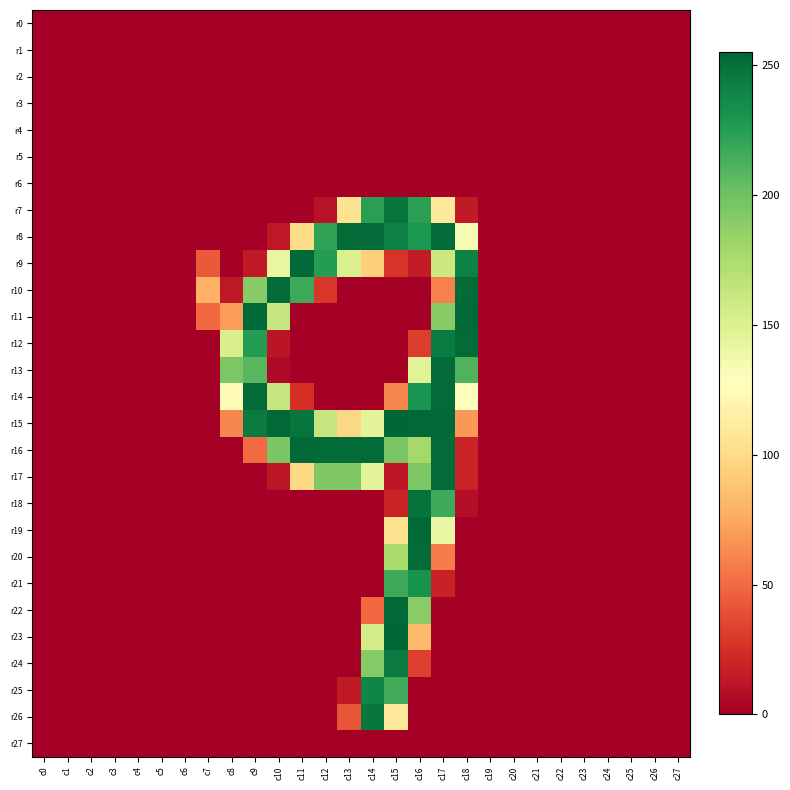

Reading left to right, what are all the values shown in this chart?

r0: c0=0	c1=0	c2=0	c3=0	c4=0	c5=0	c6=0	c7=0	c8=0	c9=0	c10=0	c11=0	c12=0	c13=0	c14=0	c15=0	c16=0	c17=0	c18=0	c19=0	c20=0	c21=0	c22=0	c23=0	c24=0	c25=0	c26=0	c27=0
r1: c0=0	c1=0	c2=0	c3=0	c4=0	c5=0	c6=0	c7=0	c8=0	c9=0	c10=0	c11=0	c12=0	c13=0	c14=0	c15=0	c16=0	c17=0	c18=0	c19=0	c20=0	c21=0	c22=0	c23=0	c24=0	c25=0	c26=0	c27=0
r2: c0=0	c1=0	c2=0	c3=0	c4=0	c5=0	c6=0	c7=0	c8=0	c9=0	c10=0	c11=0	c12=0	c13=0	c14=0	c15=0	c16=0	c17=0	c18=0	c19=0	c20=0	c21=0	c22=0	c23=0	c24=0	c25=0	c26=0	c27=0
r3: c0=0	c1=0	c2=0	c3=0	c4=0	c5=0	c6=0	c7=0	c8=0	c9=0	c10=0	c11=0	c12=0	c13=0	c14=0	c15=0	c16=0	c17=0	c18=0	c19=0	c20=0	c21=0	c22=0	c23=0	c24=0	c25=0	c26=0	c27=0
r4: c0=0	c1=0	c2=0	c3=0	c4=0	c5=0	c6=0	c7=0	c8=0	c9=0	c10=0	c11=0	c12=0	c13=0	c14=0	c15=0	c16=0	c17=0	c18=0	c19=0	c20=0	c21=0	c22=0	c23=0	c24=0	c25=0	c26=0	c27=0
r5: c0=0	c1=0	c2=0	c3=0	c4=0	c5=0	c6=0	c7=0	c8=0	c9=0	c10=0	c11=0	c12=0	c13=0	c14=0	c15=0	c16=0	c17=0	c18=0	c19=0	c20=0	c21=0	c22=0	c23=0	c24=0	c25=0	c26=0	c27=0
r6: c0=0	c1=0	c2=0	c3=0	c4=0	c5=0	c6=0	c7=0	c8=0	c9=0	c10=0	c11=0	c12=0	c13=0	c14=0	c15=0	c16=0	c17=0	c18=0	c19=0	c20=0	c21=0	c22=0	c23=0	c24=0	c25=0	c26=0	c27=0
r7: c0=0	c1=0	c2=0	c3=0	c4=0	c5=0	c6=0	c7=0	c8=0	c9=0	c10=0	c11=0	c12=10	c13=105	c14=224	c15=248	c16=224	c17=110	c18=14	c19=0	c20=0	c21=0	c22=0	c23=0	c24=0	c25=0	c26=0	c27=0
r8: c0=0	c1=0	c2=0	c3=0	c4=0	c5=0	c6=0	c7=0	c8=0	c9=0	c10=13	c11=100	c12=222	c13=253	c14=253	c15=242	c16=229	c17=253	c18=133	c19=0	c20=0	c21=0	c22=0	c23=0	c24=0	c25=0	c26=0	c27=0
r9: c0=0	c1=0	c2=0	c3=0	c4=0	c5=0	c6=0	c7=43	c8=0	c9=14	c10=142	c11=254	c12=226	c13=152	c14=93	c15=27	c16=15	c17=160	c18=241	c19=0	c20=0	c21=0	c22=0	c23=0	c24=0	c25=0	c26=0	c27=0
r10: c0=0	c1=0	c2=0	c3=0	c4=0	c5=0	c6=0	c7=79	c8=13	c9=191	c10=253	c11=218	c12=28	c13=0	c14=0	c15=0	c16=0	c17=59	c18=253	c19=0	c20=0	c21=0	c22=0	c23=0	c24=0	c25=0	c26=0	c27=0
r11: c0=0	c1=0	c2=0	c3=0	c4=0	c5=0	c6=0	c7=49	c8=70	c9=254	c10=163	c11=0	c12=0	c13=0	c14=0	c15=0	c16=0	c17=191	c18=254	c19=0	c20=0	c21=0	c22=0	c23=0	c24=0	c25=0	c26=0	c27=0
r12: c0=0	c1=0	c2=0	c3=0	c4=0	c5=0	c6=0	c7=0	c8=153	c9=226	c10=11	c11=0	c12=0	c13=0	c14=0	c15=0	c16=31	c17=244	c18=253	c19=0	c20=0	c21=0	c22=0	c23=0	c24=0	c25=0	c26=0	c27=0
r13: c0=0	c1=0	c2=0	c3=0	c4=0	c5=0	c6=0	c7=0	c8=195	c9=208	c10=5	c11=0	c12=0	c13=0	c14=0	c15=0	c16=147	c17=253	c18=211	c19=0	c20=0	c21=0	c22=0	c23=0	c24=0	c25=0	c26=0	c27=0
r14: c0=0	c1=0	c2=0	c3=0	c4=0	c5=0	c6=0	c7=0	c8=124	c9=253	c10=163	c11=25	c12=0	c13=0	c14=0	c15=61	c16=231	c17=253	c18=127	c19=0	c20=0	c21=0	c22=0	c23=0	c24=0	c25=0	c26=0	c27=0
r15: c0=0	c1=0	c2=0	c3=0	c4=0	c5=0	c6=0	c7=0	c8=61	c9=245	c10=254	c11=248	c12=163	c13=98	c14=146	c15=255	c16=254	c17=254	c18=68	c19=0	c20=0	c21=0	c22=0	c23=0	c24=0	c25=0	c26=0	c27=0
r16: c0=0	c1=0	c2=0	c3=0	c4=0	c5=0	c6=0	c7=0	c8=0	c9=50	c10=196	c11=254	c12=253	c13=253	c14=253	c15=196	c16=178	c17=253	c18=19	c19=0	c20=0	c21=0	c22=0	c23=0	c24=0	c25=0	c26=0	c27=0
r17: c0=0	c1=0	c2=0	c3=0	c4=0	c5=0	c6=0	c7=0	c8=0	c9=0	c10=12	c11=99	c12=194	c13=194	c14=146	c15=12	c16=195	c17=253	c18=19	c19=0	c20=0	c21=0	c22=0	c23=0	c24=0	c25=0	c26=0	c27=0
r18: c0=0	c1=0	c2=0	c3=0	c4=0	c5=0	c6=0	c7=0	c8=0	c9=0	c10=0	c11=0	c12=0	c13=0	c14=0	c15=19	c16=249	c17=217	c18=8	c19=0	c20=0	c21=0	c22=0	c23=0	c24=0	c25=0	c26=0	c27=0
r19: c0=0	c1=0	c2=0	c3=0	c4=0	c5=0	c6=0	c7=0	c8=0	c9=0	c10=0	c11=0	c12=0	c13=0	c14=0	c15=105	c16=254	c17=141	c18=0	c19=0	c20=0	c21=0	c22=0	c23=0	c24=0	c25=0	c26=0	c27=0
r20: c0=0	c1=0	c2=0	c3=0	c4=0	c5=0	c6=0	c7=0	c8=0	c9=0	c10=0	c11=0	c12=0	c13=0	c14=0	c15=175	c16=253	c17=57	c18=0	c19=0	c20=0	c21=0	c22=0	c23=0	c24=0	c25=0	c26=0	c27=0
r21: c0=0	c1=0	c2=0	c3=0	c4=0	c5=0	c6=0	c7=0	c8=0	c9=0	c10=0	c11=0	c12=0	c13=0	c14=0	c15=218	c16=232	c17=18	c18=0	c19=0	c20=0	c21=0	c22=0	c23=0	c24=0	c25=0	c26=0	c27=0
r22: c0=0	c1=0	c2=0	c3=0	c4=0	c5=0	c6=0	c7=0	c8=0	c9=0	c10=0	c11=0	c12=0	c13=0	c14=49	c15=254	c16=190	c17=0	c18=0	c19=0	c20=0	c21=0	c22=0	c23=0	c24=0	c25=0	c26=0	c27=0
r23: c0=0	c1=0	c2=0	c3=0	c4=0	c5=0	c6=0	c7=0	c8=0	c9=0	c10=0	c11=0	c12=0	c13=0	c14=156	c15=255	c16=83	c17=0	c18=0	c19=0	c20=0	c21=0	c22=0	c23=0	c24=0	c25=0	c26=0	c27=0
r24: c0=0	c1=0	c2=0	c3=0	c4=0	c5=0	c6=0	c7=0	c8=0	c9=0	c10=0	c11=0	c12=0	c13=0	c14=192	c15=245	c16=32	c17=0	c18=0	c19=0	c20=0	c21=0	c22=0	c23=0	c24=0	c25=0	c26=0	c27=0
r25: c0=0	c1=0	c2=0	c3=0	c4=0	c5=0	c6=0	c7=0	c8=0	c9=0	c10=0	c11=0	c12=0	c13=14	c14=239	c15=216	c16=0	c17=0	c18=0	c19=0	c20=0	c21=0	c22=0	c23=0	c24=0	c25=0	c26=0	c27=0
r26: c0=0	c1=0	c2=0	c3=0	c4=0	c5=0	c6=0	c7=0	c8=0	c9=0	c10=0	c11=0	c12=0	c13=41	c14=247	c15=109	c16=0	c17=0	c18=0	c19=0	c20=0	c21=0	c22=0	c23=0	c24=0	c25=0	c26=0	c27=0
r27: c0=0	c1=0	c2=0	c3=0	c4=0	c5=0	c6=0	c7=0	c8=0	c9=0	c10=0	c11=0	c12=0	c13=0	c14=0	c15=0	c16=0	c17=0	c18=0	c19=0	c20=0	c21=0	c22=0	c23=0	c24=0	c25=0	c26=0	c27=0